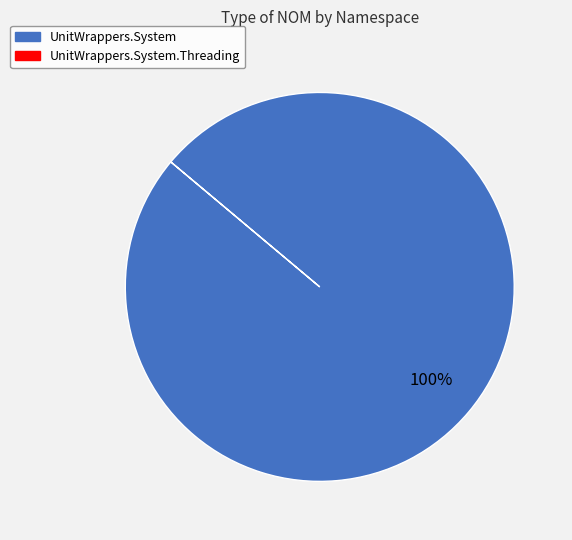

Is there any slice that represents more than half of the pie?

Yes